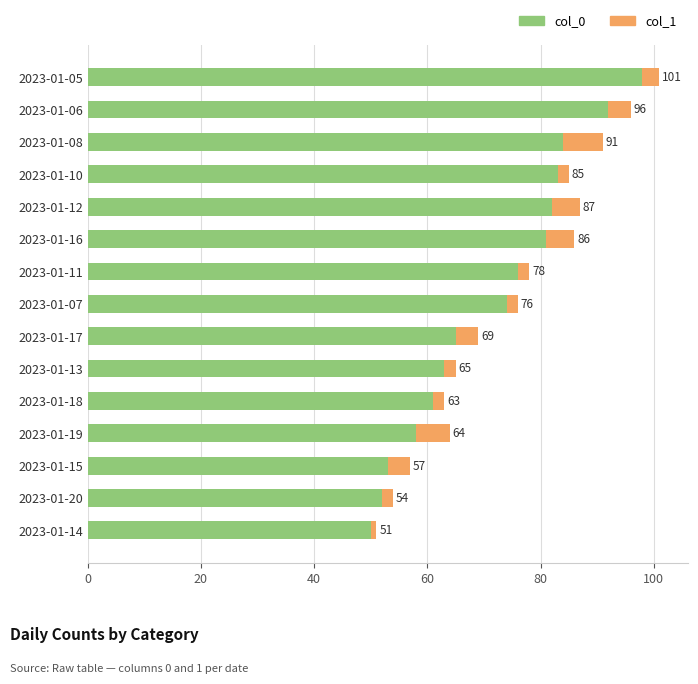

What are all the series names shown in the legend?

col_0, col_1